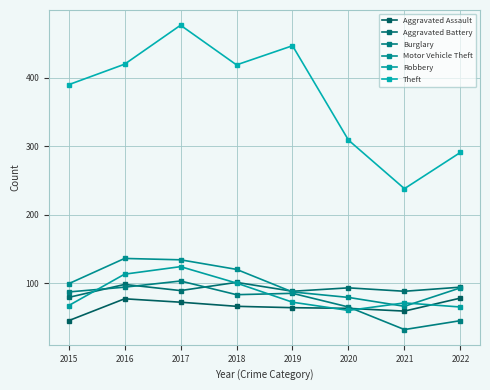

How many distinct data groups are displayed?

6